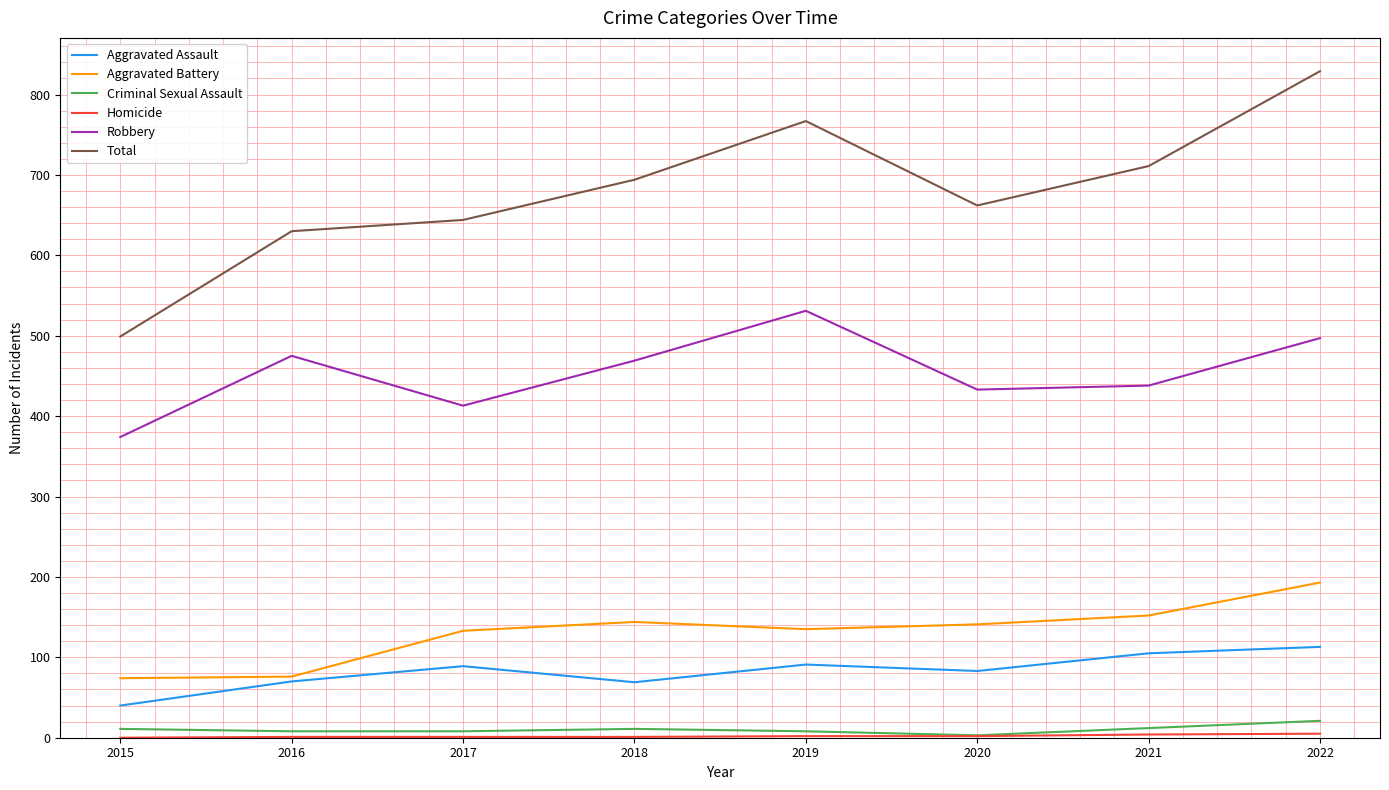

The Aggravated Assault series shows 131 at 2017. True or false?

False